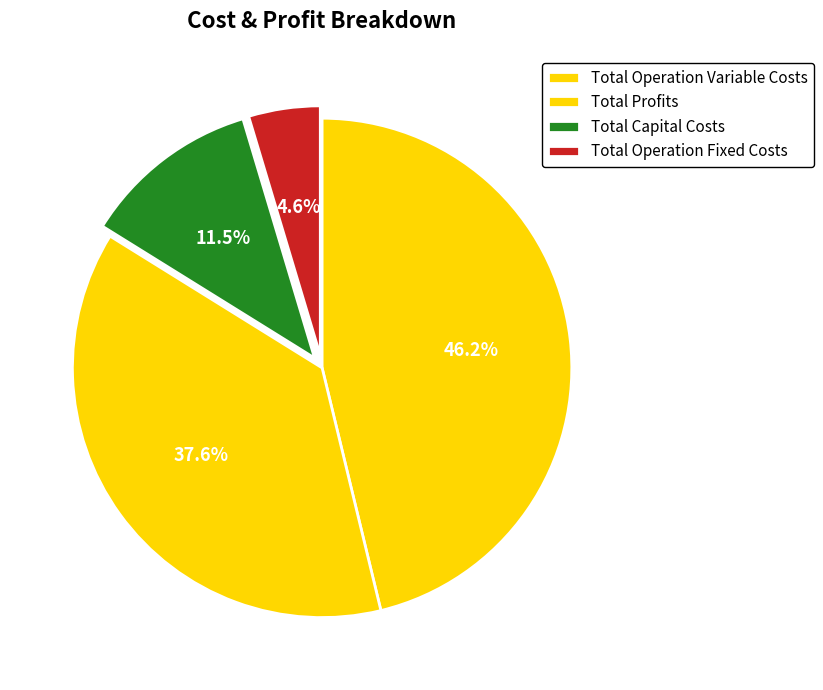

Count the number of slices in the pie.

4